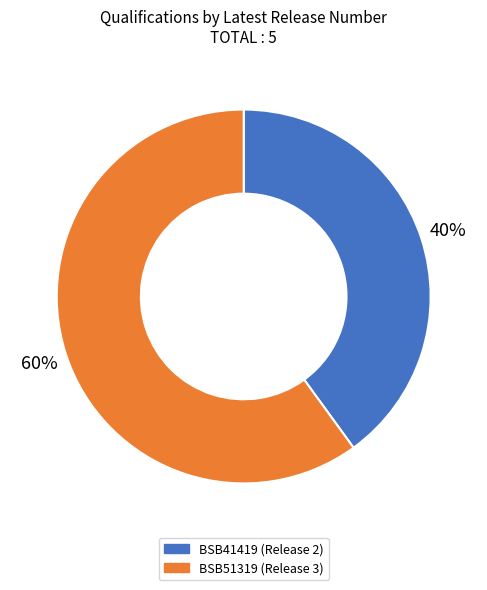

What is the ratio of the value at BSB51319 to the value at BSB41419?

1.5